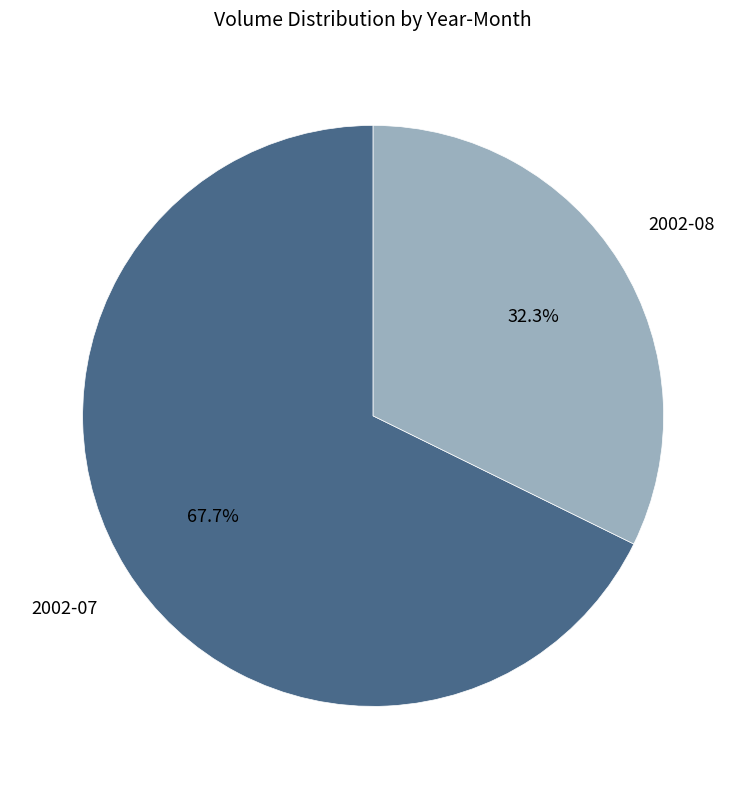

Between 2002-08 and 2002-07, which is larger?

2002-07